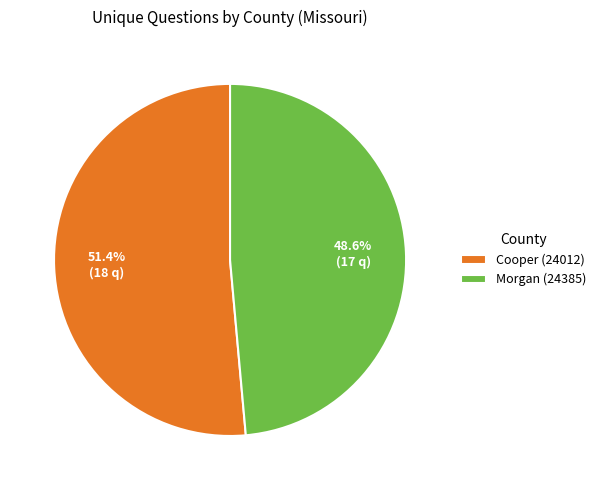

Is it true that Cooper (24012) is 65% of the pie?

False